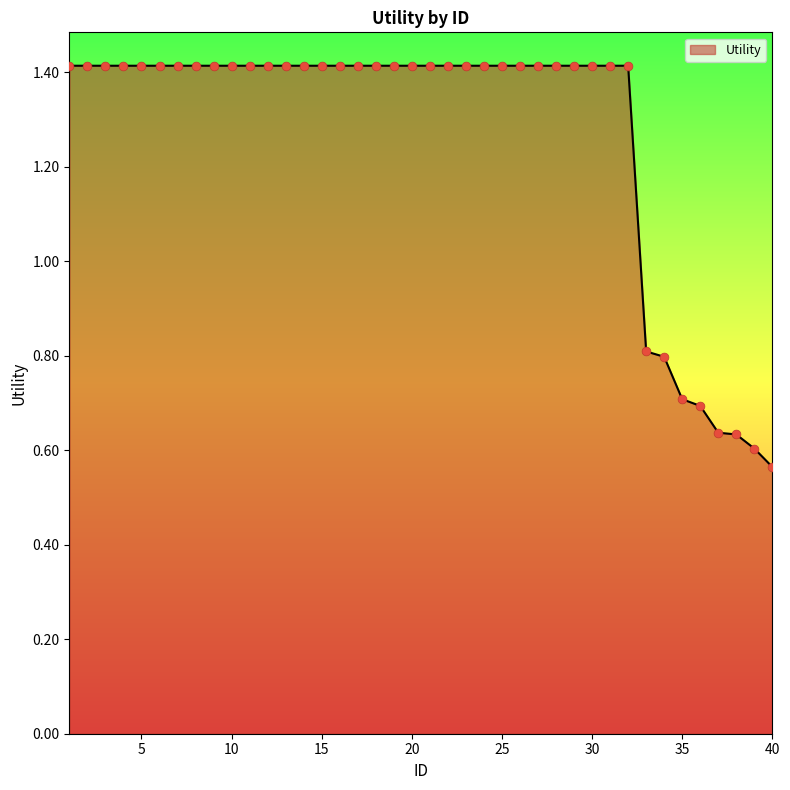

What is the difference between the maximum and minimum values?

0.8